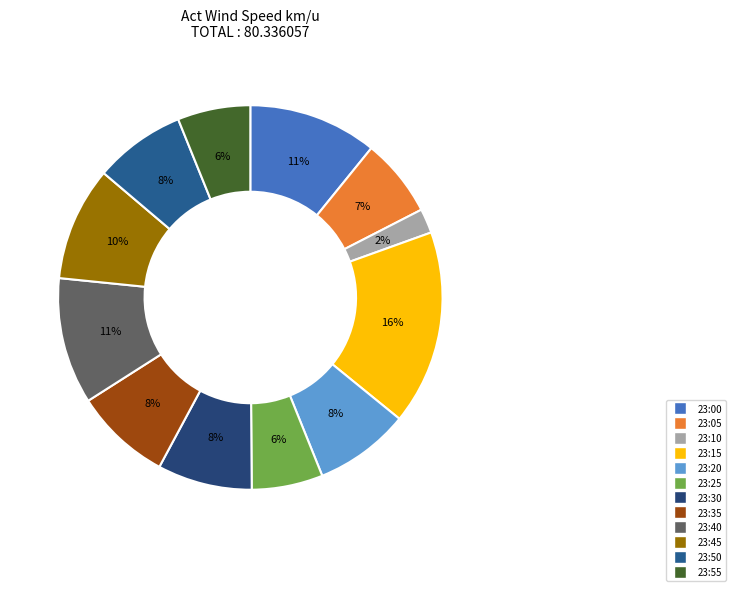

Does 23:45 account for over 50% of the chart?

No